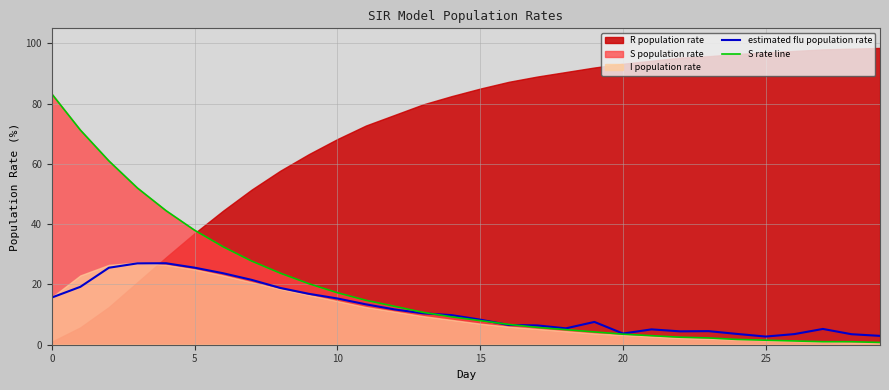

The estimated flu population rate series shows 25.6 at 5. True or false?

True